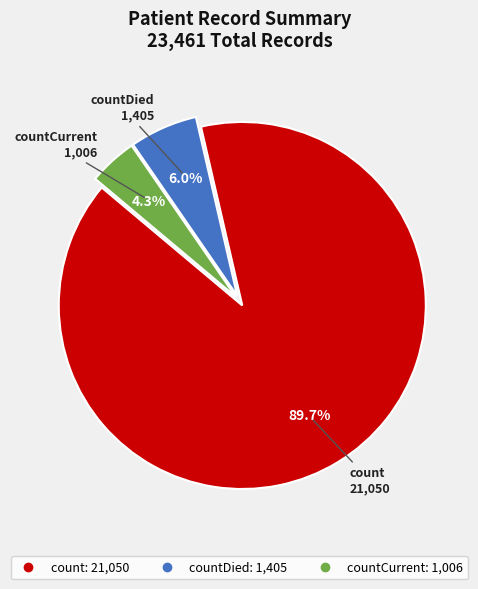

Is there a majority slice in this chart?

Yes